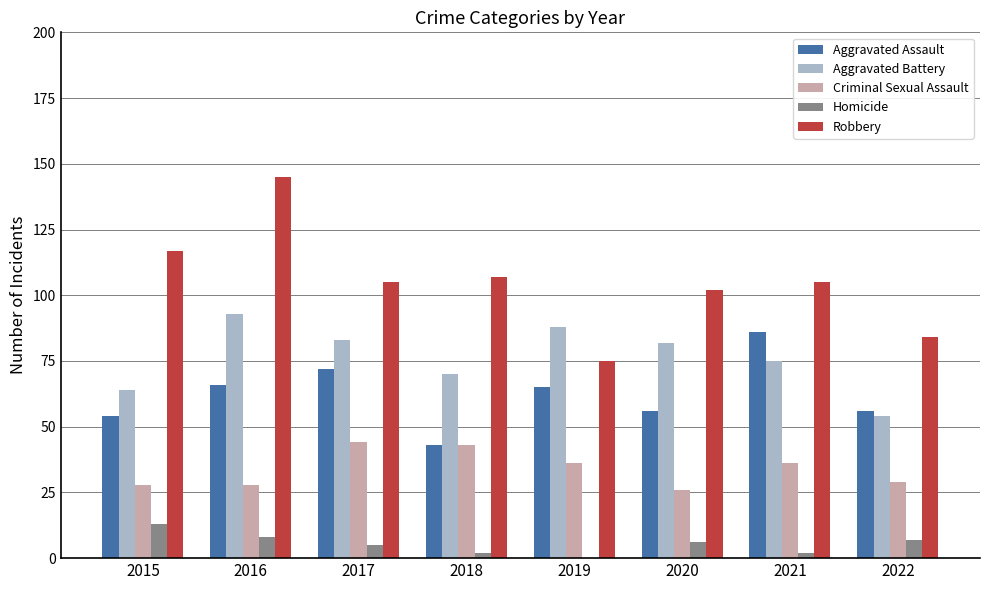

At which category is the sum across all series the highest?

2016